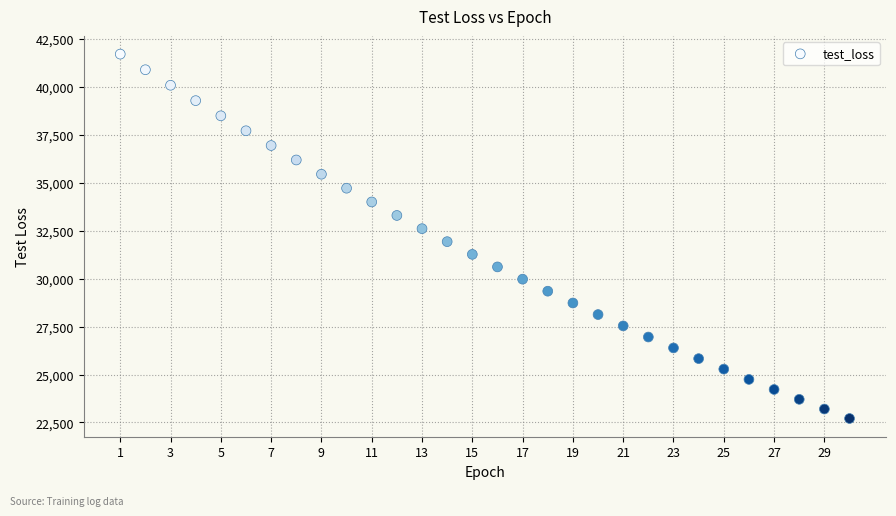

What is the range of Y values (max minus min)?

18994.9